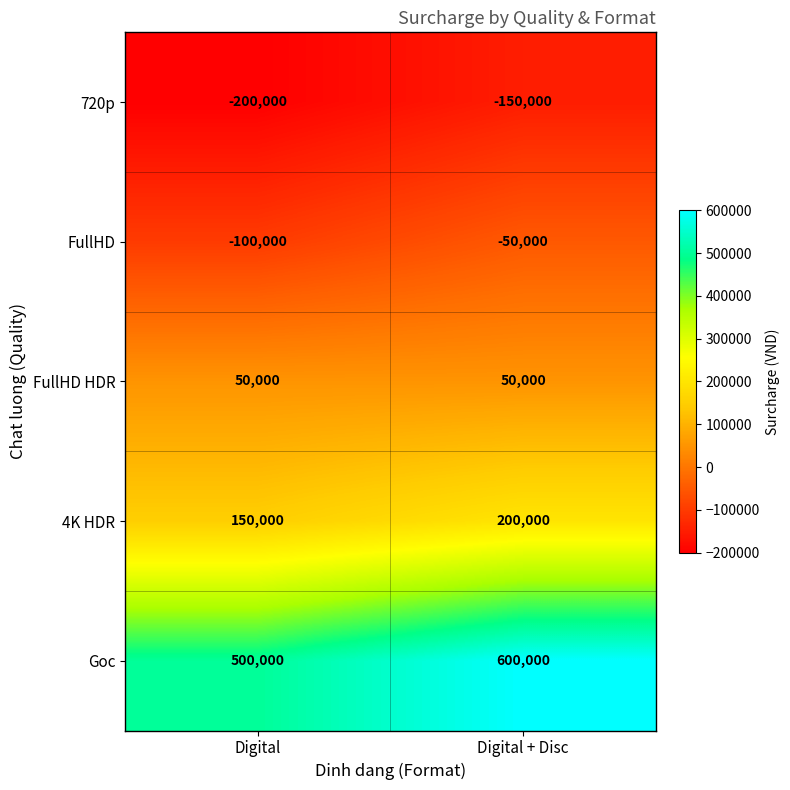

What is the difference between the maximum and minimum values in the Goc series?

100000